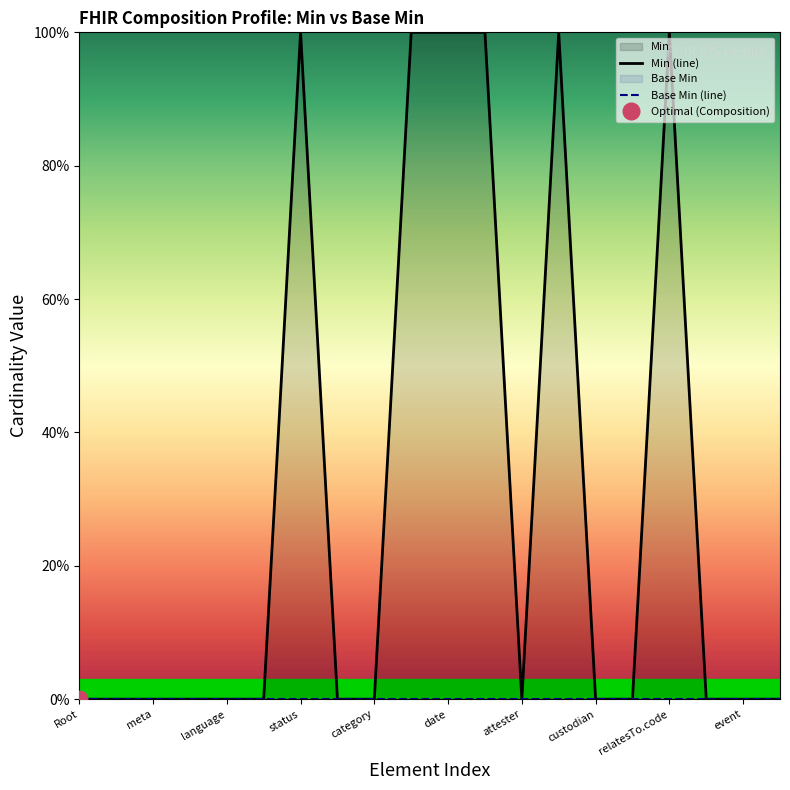

What is the highest value of the Min (line) series?

1